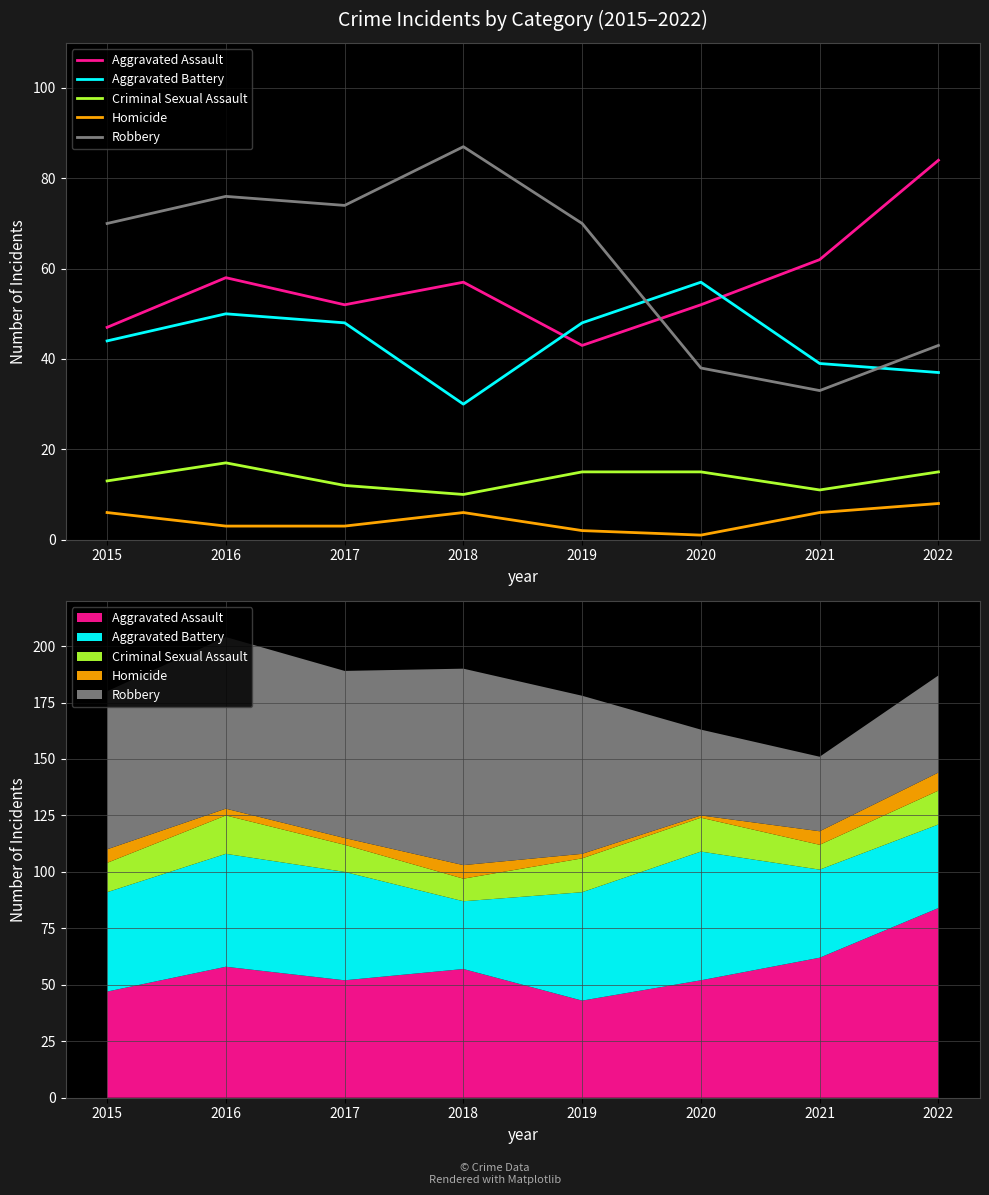

At which category does Homicide reach its first local valley?

2020